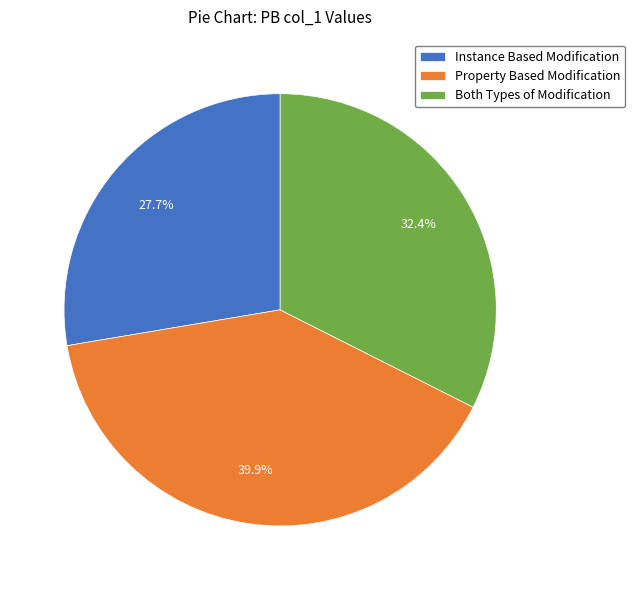

What percentage is the Both Types of Modification slice, to the nearest percent?

32%